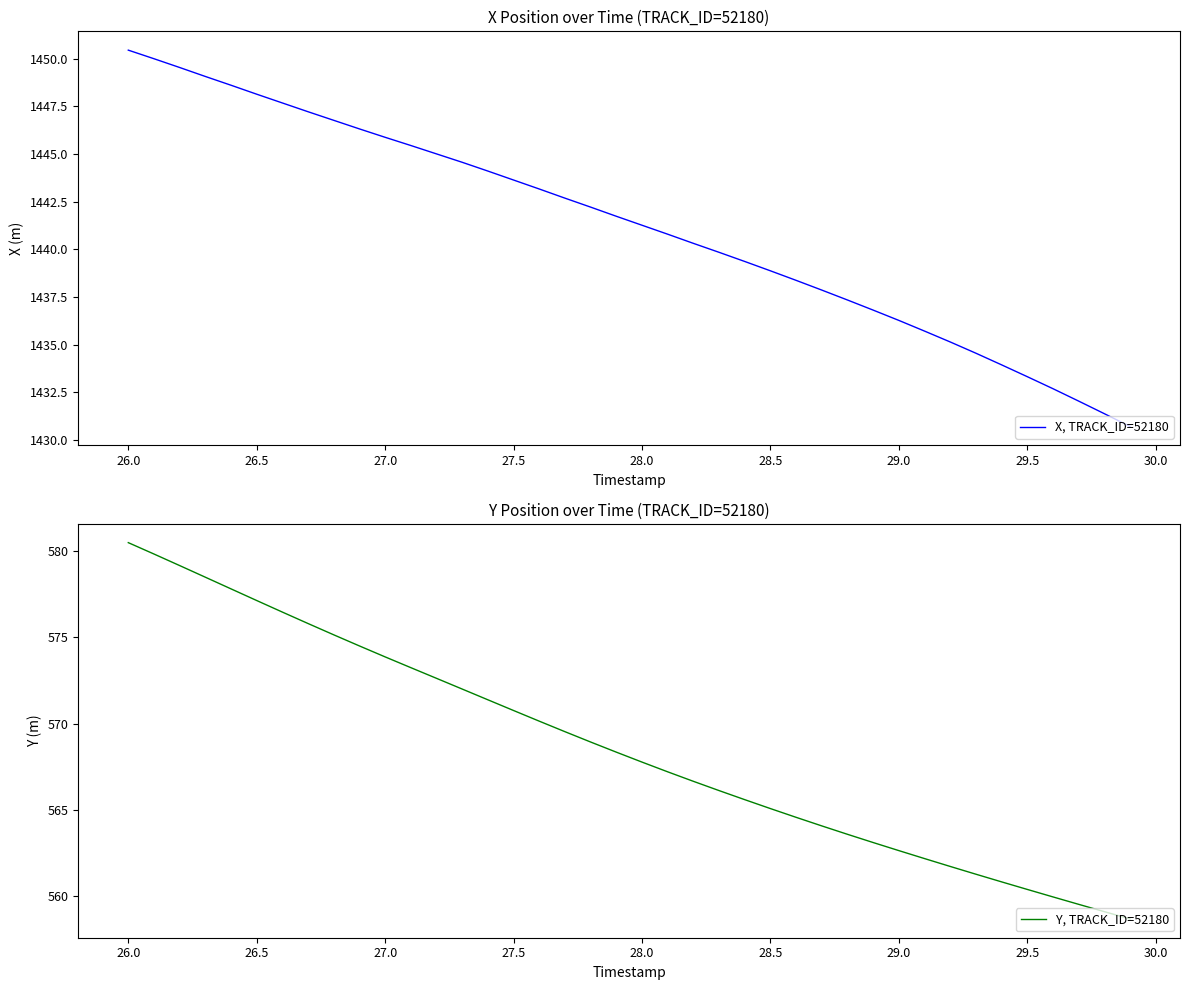

Which series has the widest spread of values?

Y, TRACK_ID=52180